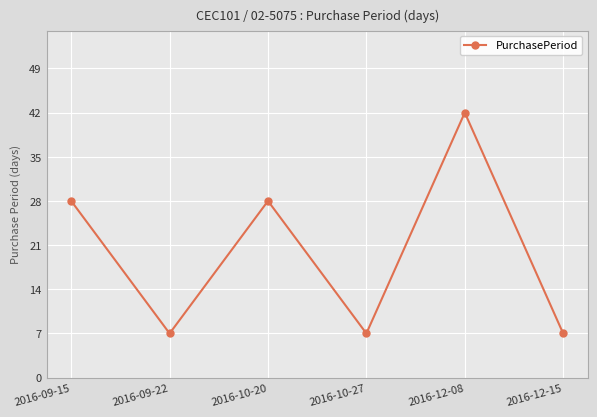

True or false: the data shows 28 at 2016-09-15.

True